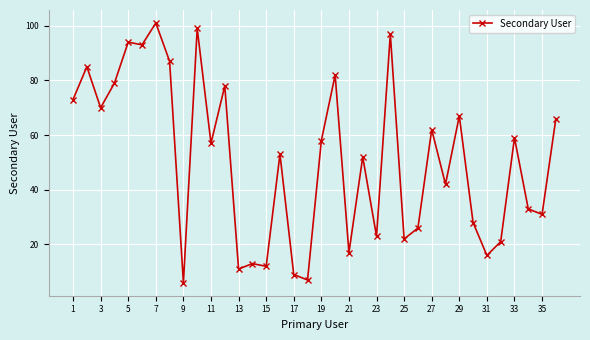

What is the greatest value displayed?

101